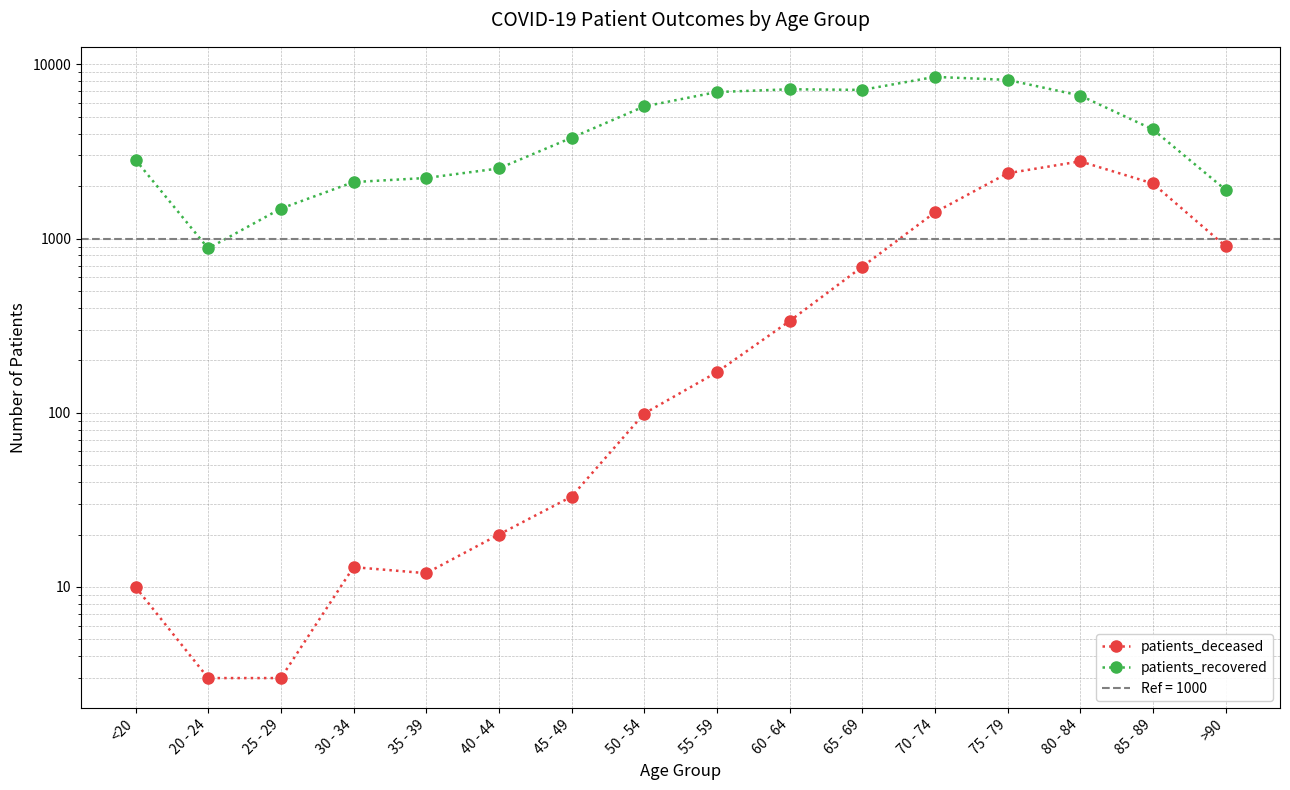

What value does the patients_recovered series have at 60 - 64, to the nearest 50?

7200